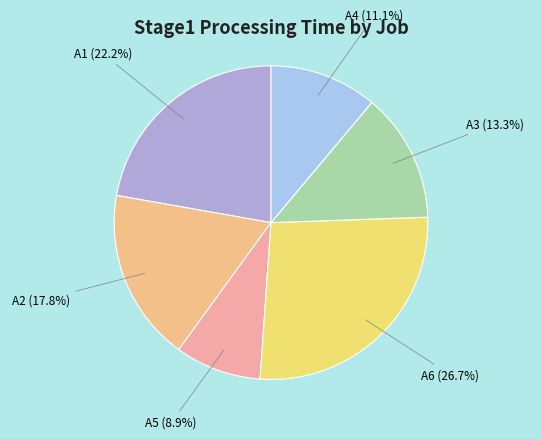

Which category has the smallest portion of the pie?

A5